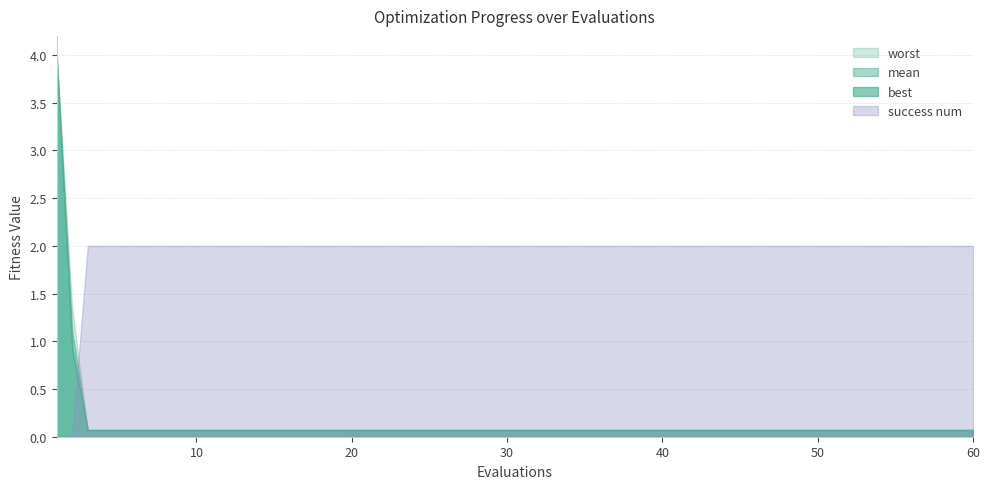

The value of mean at 2 is 0.6. True or false?

False